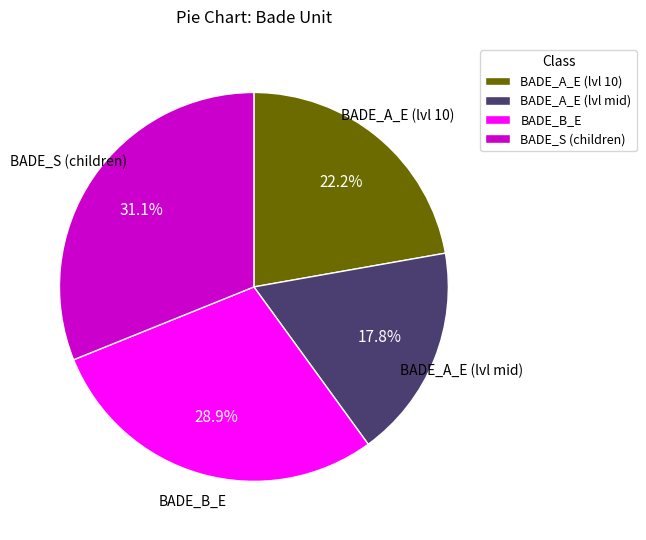

What is the smallest slice in the pie chart?

BADE_A_E (lvl mid)